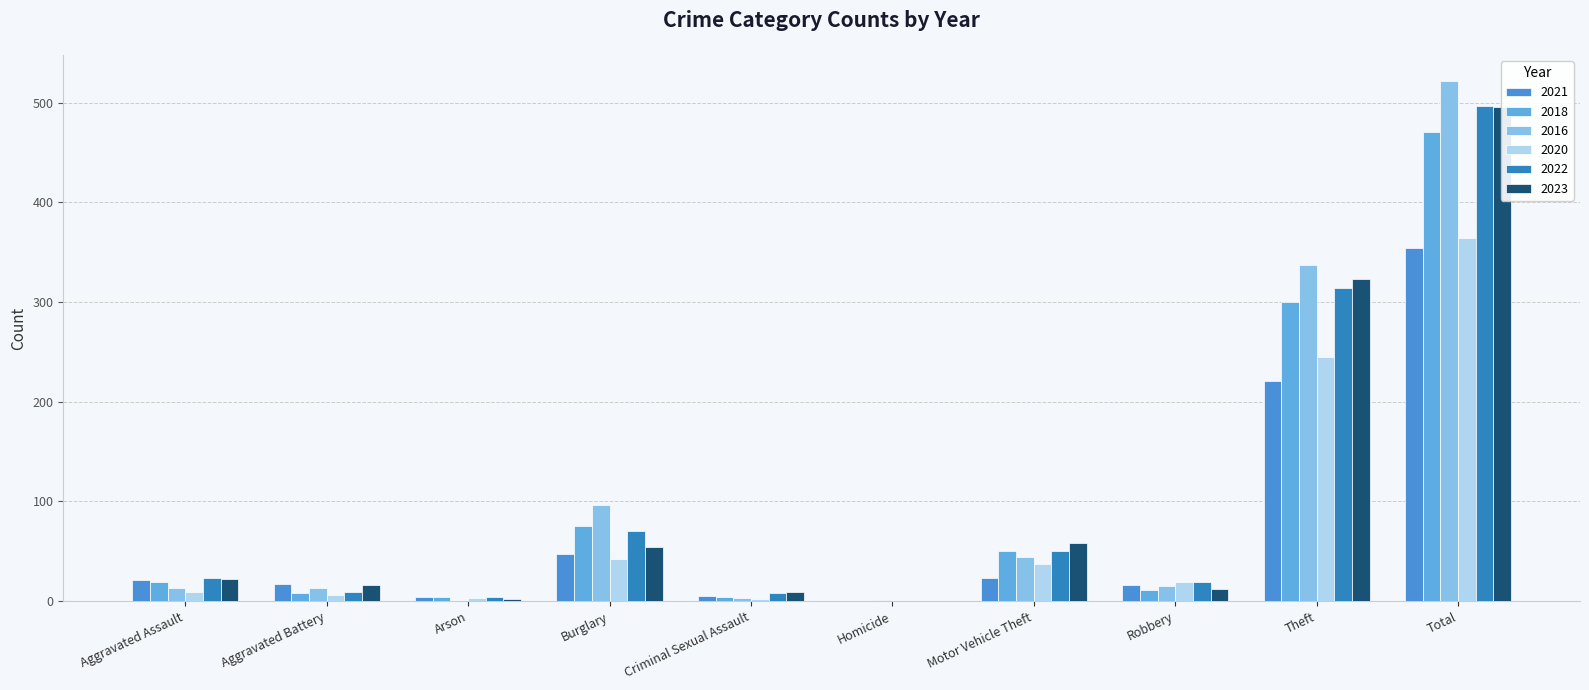

How many categories are shown in the chart?

10